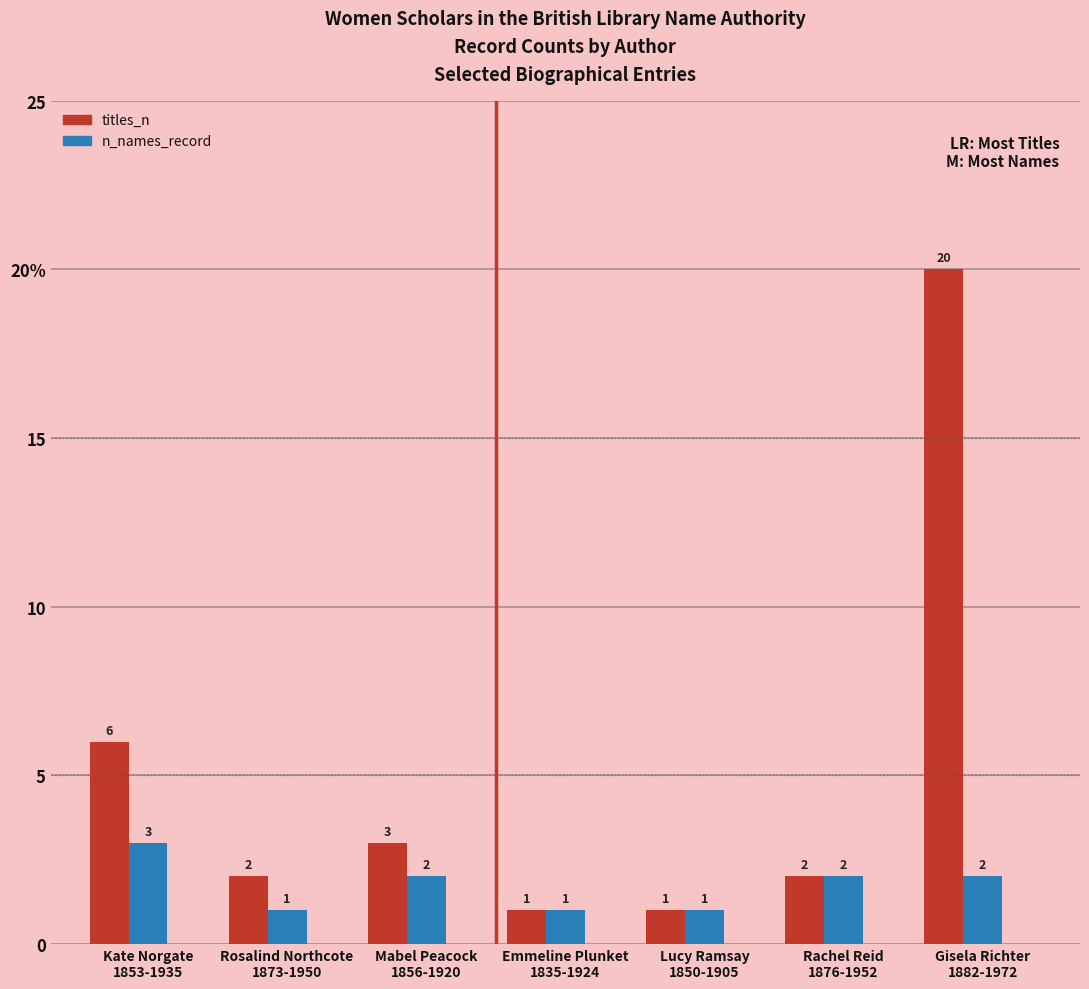

Reading left to right, list all the values displayed in this chart.

titles_n: 6	2	3	1	1	2	20
n_names_record: 3	1	2	1	1	2	2